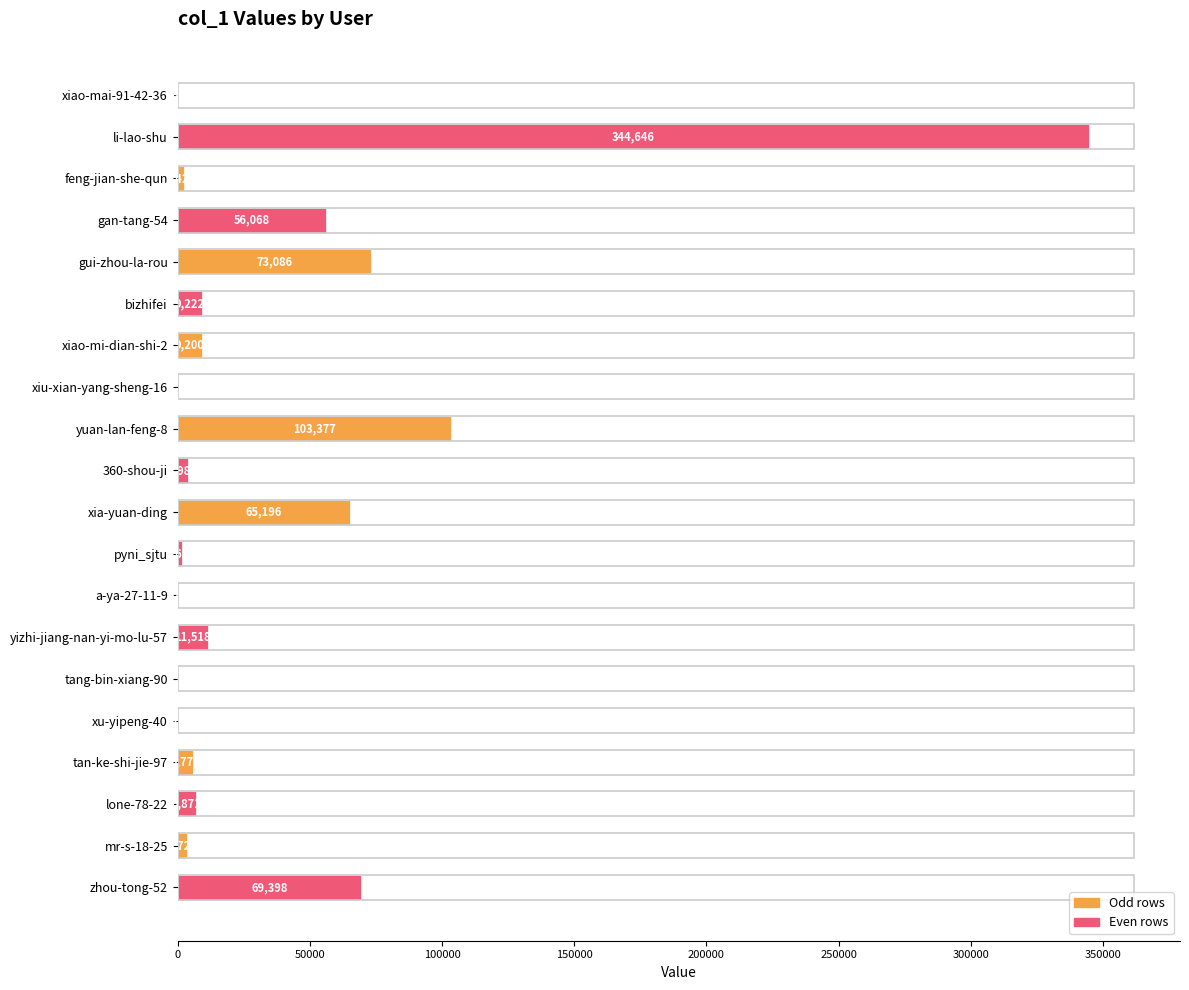

At which label is the value closest to 172323?

yuan-lan-feng-8